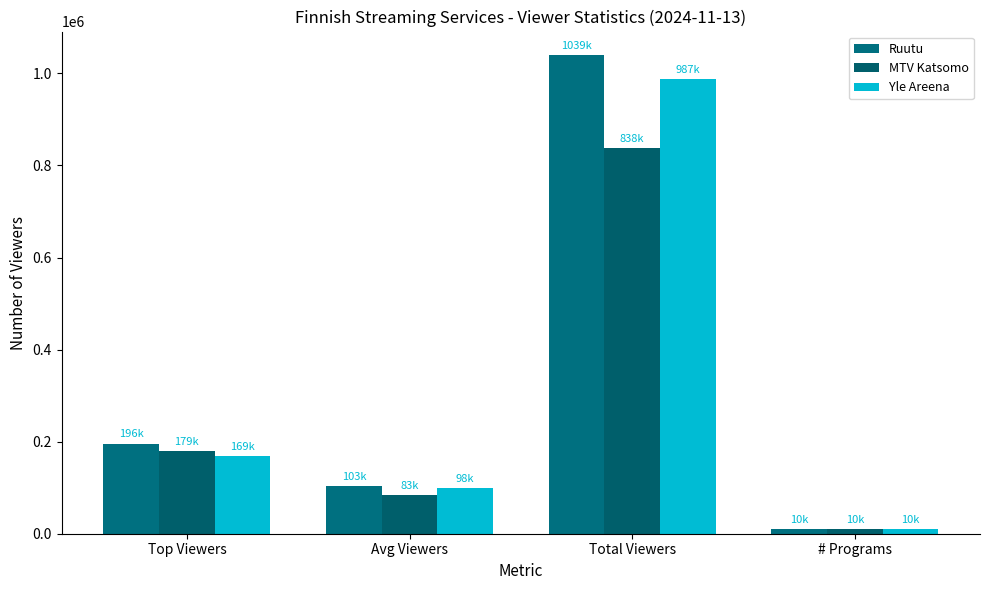

What is the value of the Ruutu bar at the 2nd from the left?

103900